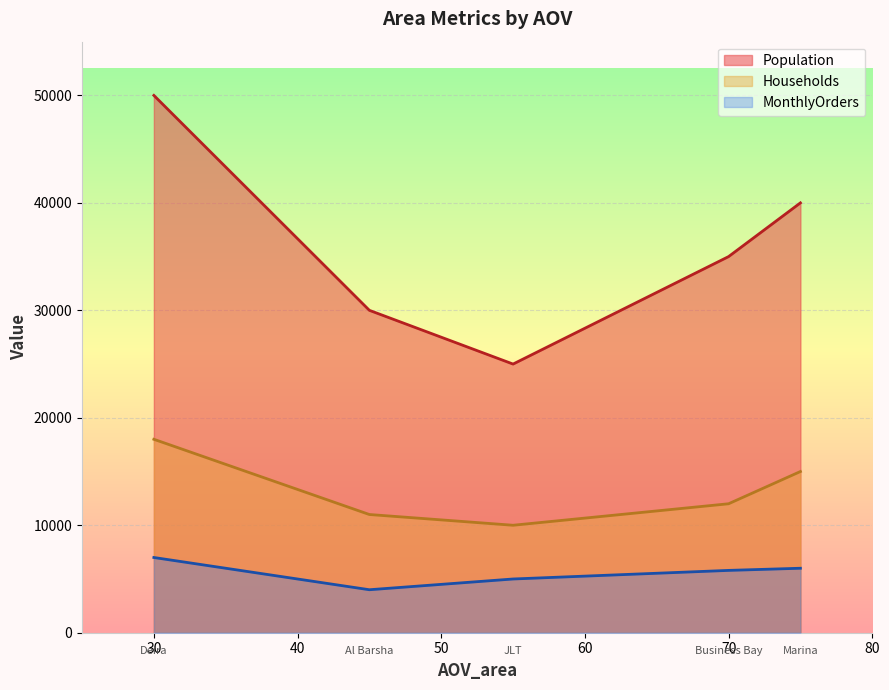

Is it true that Population equals 40000 at 75?

True